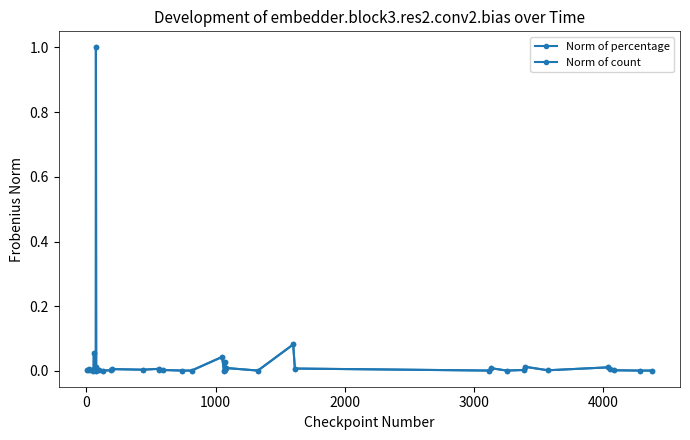

Is this an area chart (filled region under the line)?

No